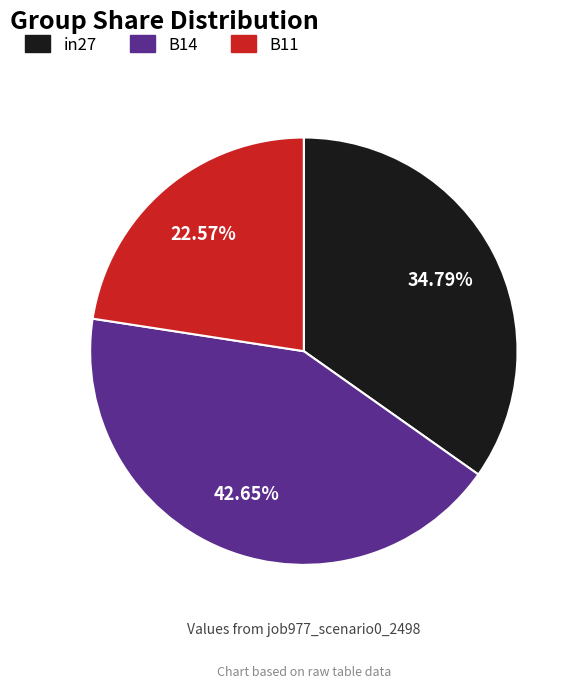

Which has a higher value, B14 or B11?

B14